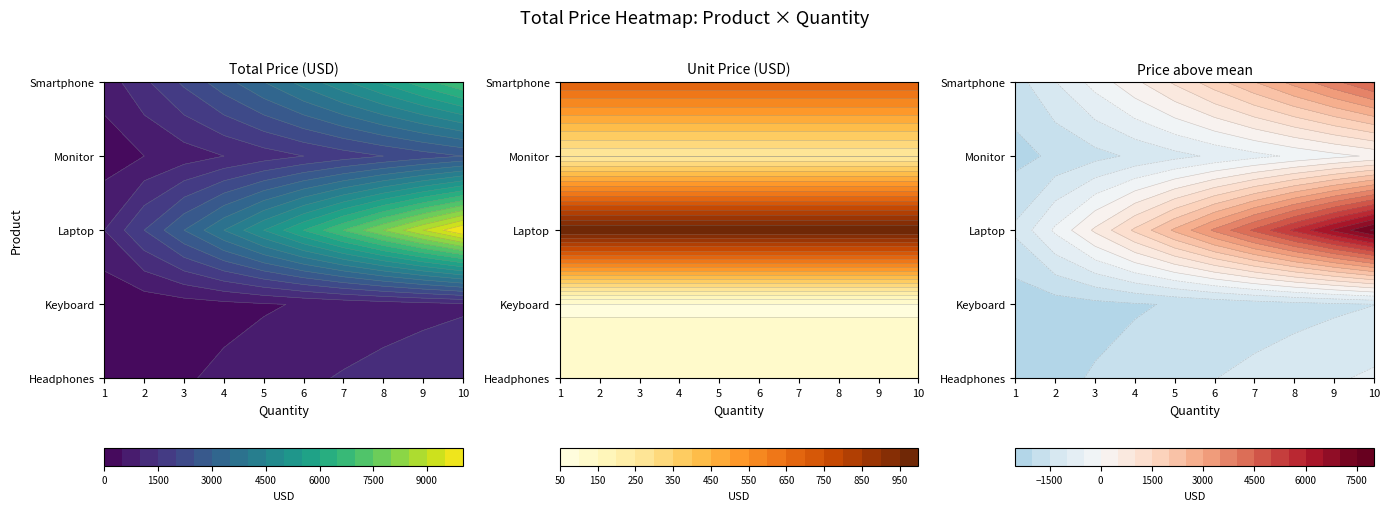

Rank the categories by Monitor value from highest to lowest.

10, 9, 8, 7, 6, 5, 4, 3, 2, 1